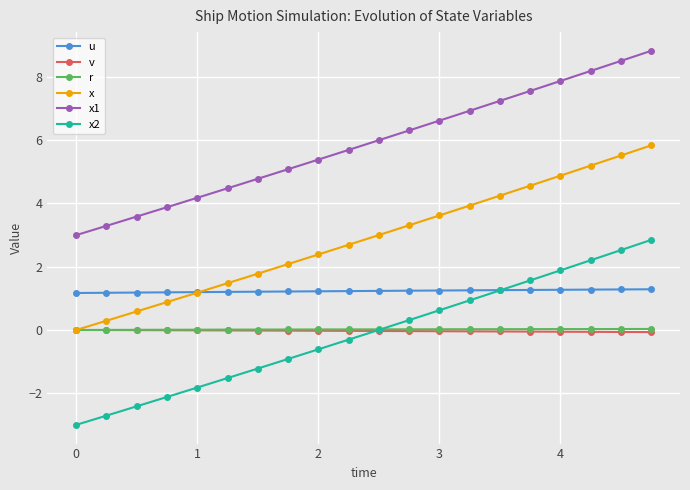

What is the value of the u point at the 1st from the left?

1.2